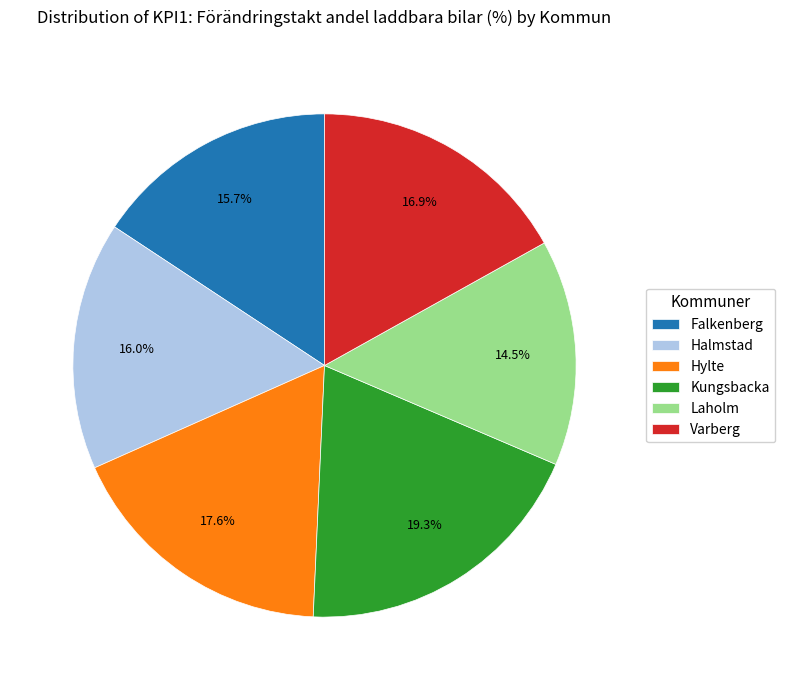

Is it true that Halmstad is 26% of the pie?

False